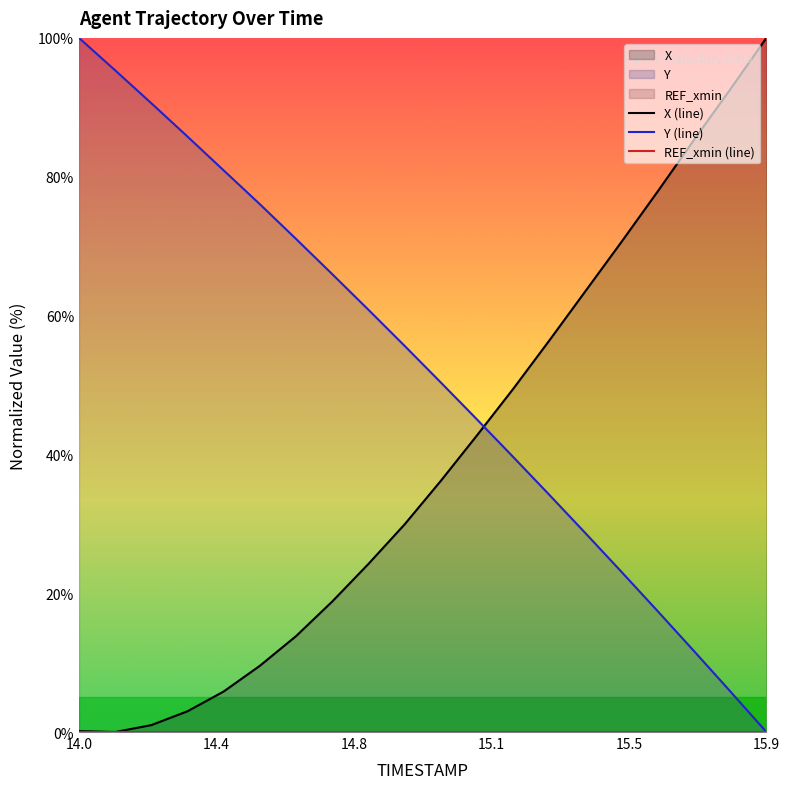

How many interior local valleys does the X (line) series have?

1